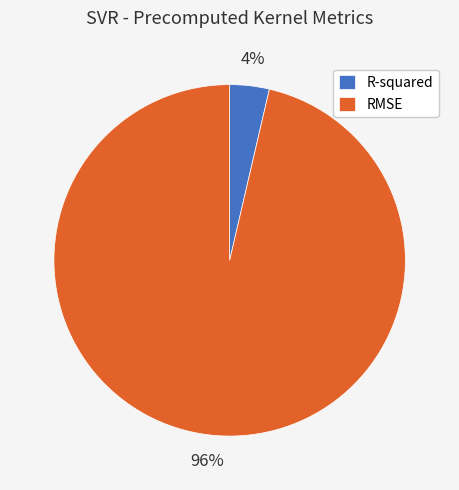

Is the sum of R-squared and RMSE greater than half?

Yes